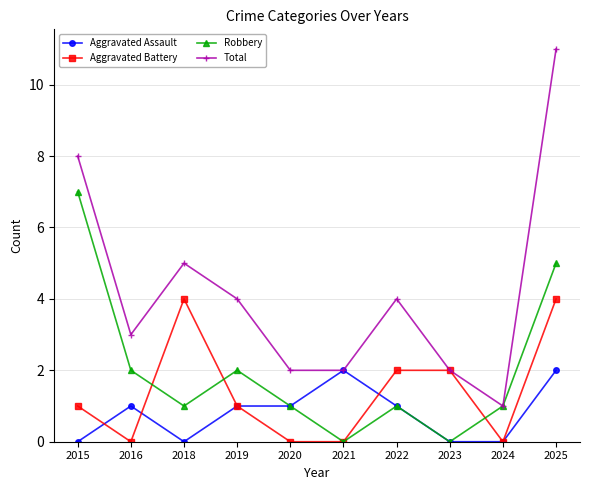

In Robbery, how many points are lower than both neighbors (excluding endpoints)?

3